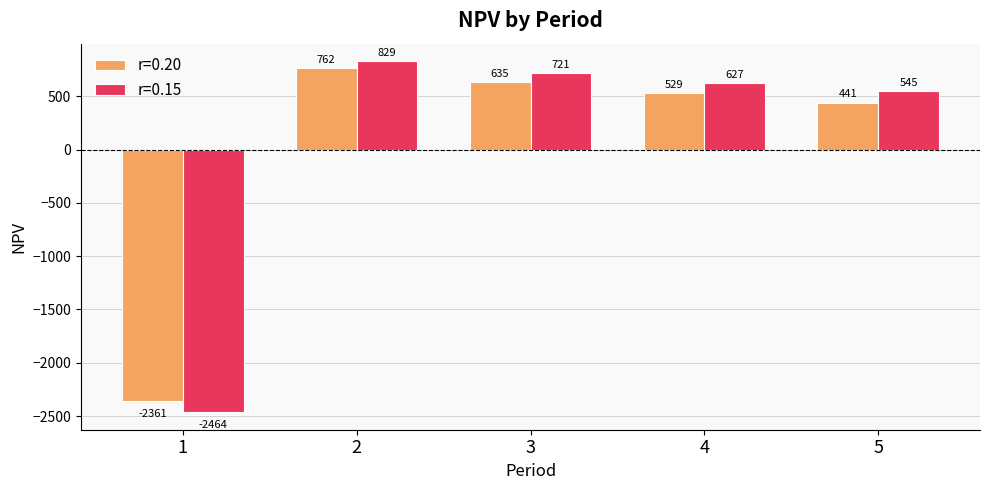

What is the maximum value for r=0.15?

829.3